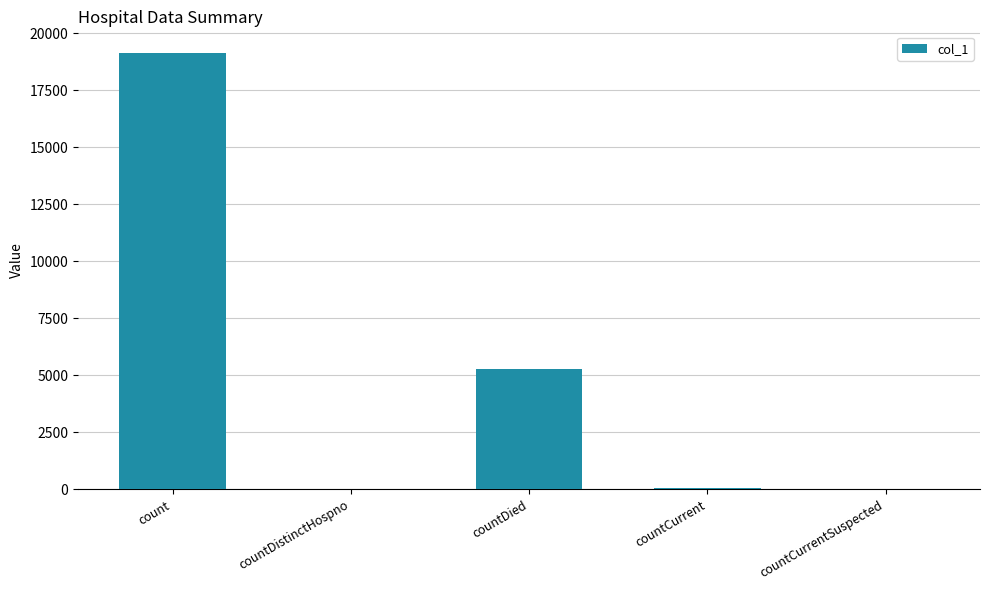

Does the chart contain stacked bars?

No